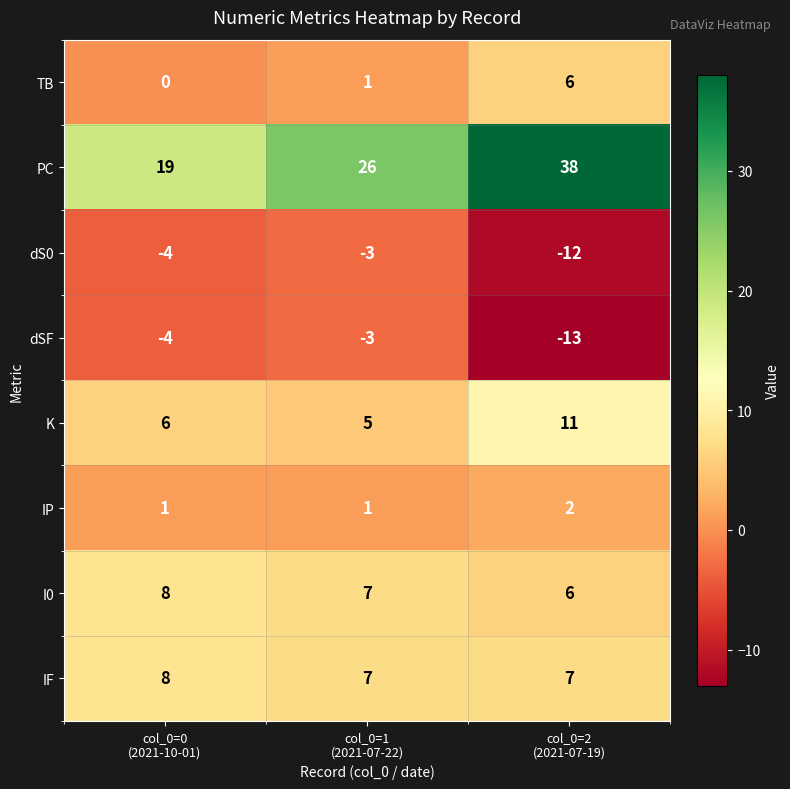

What is the lowest value of the K series?

5